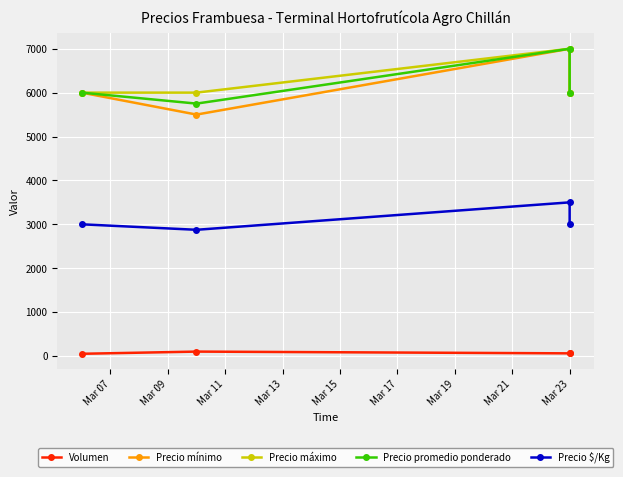

What is the smallest value displayed?

50